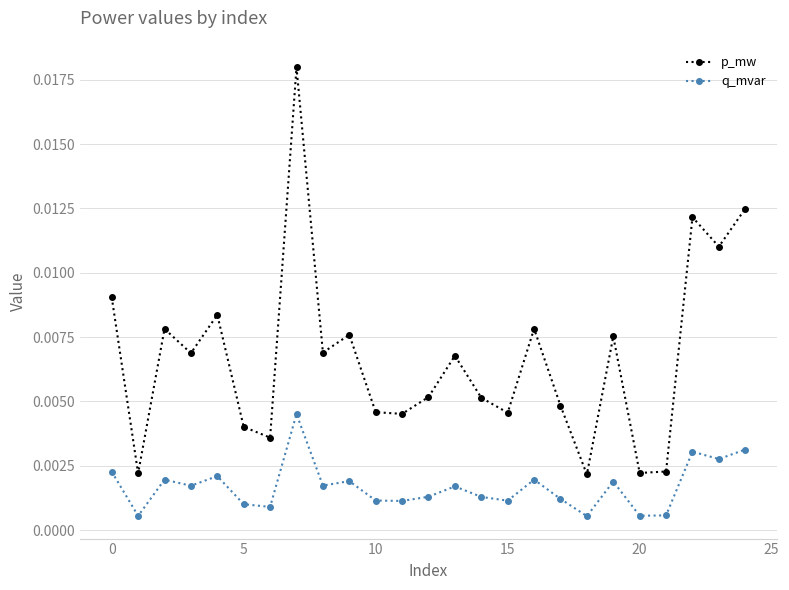

True or false: q_mvar and p_mw cross at least once.

False